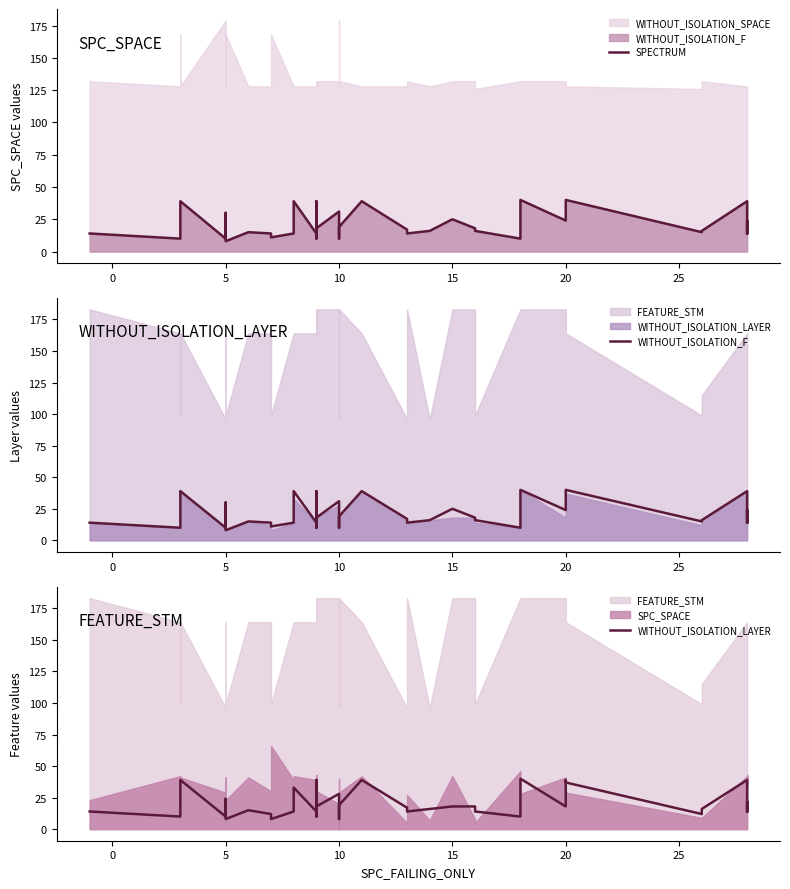

How many data points does each series have?

40